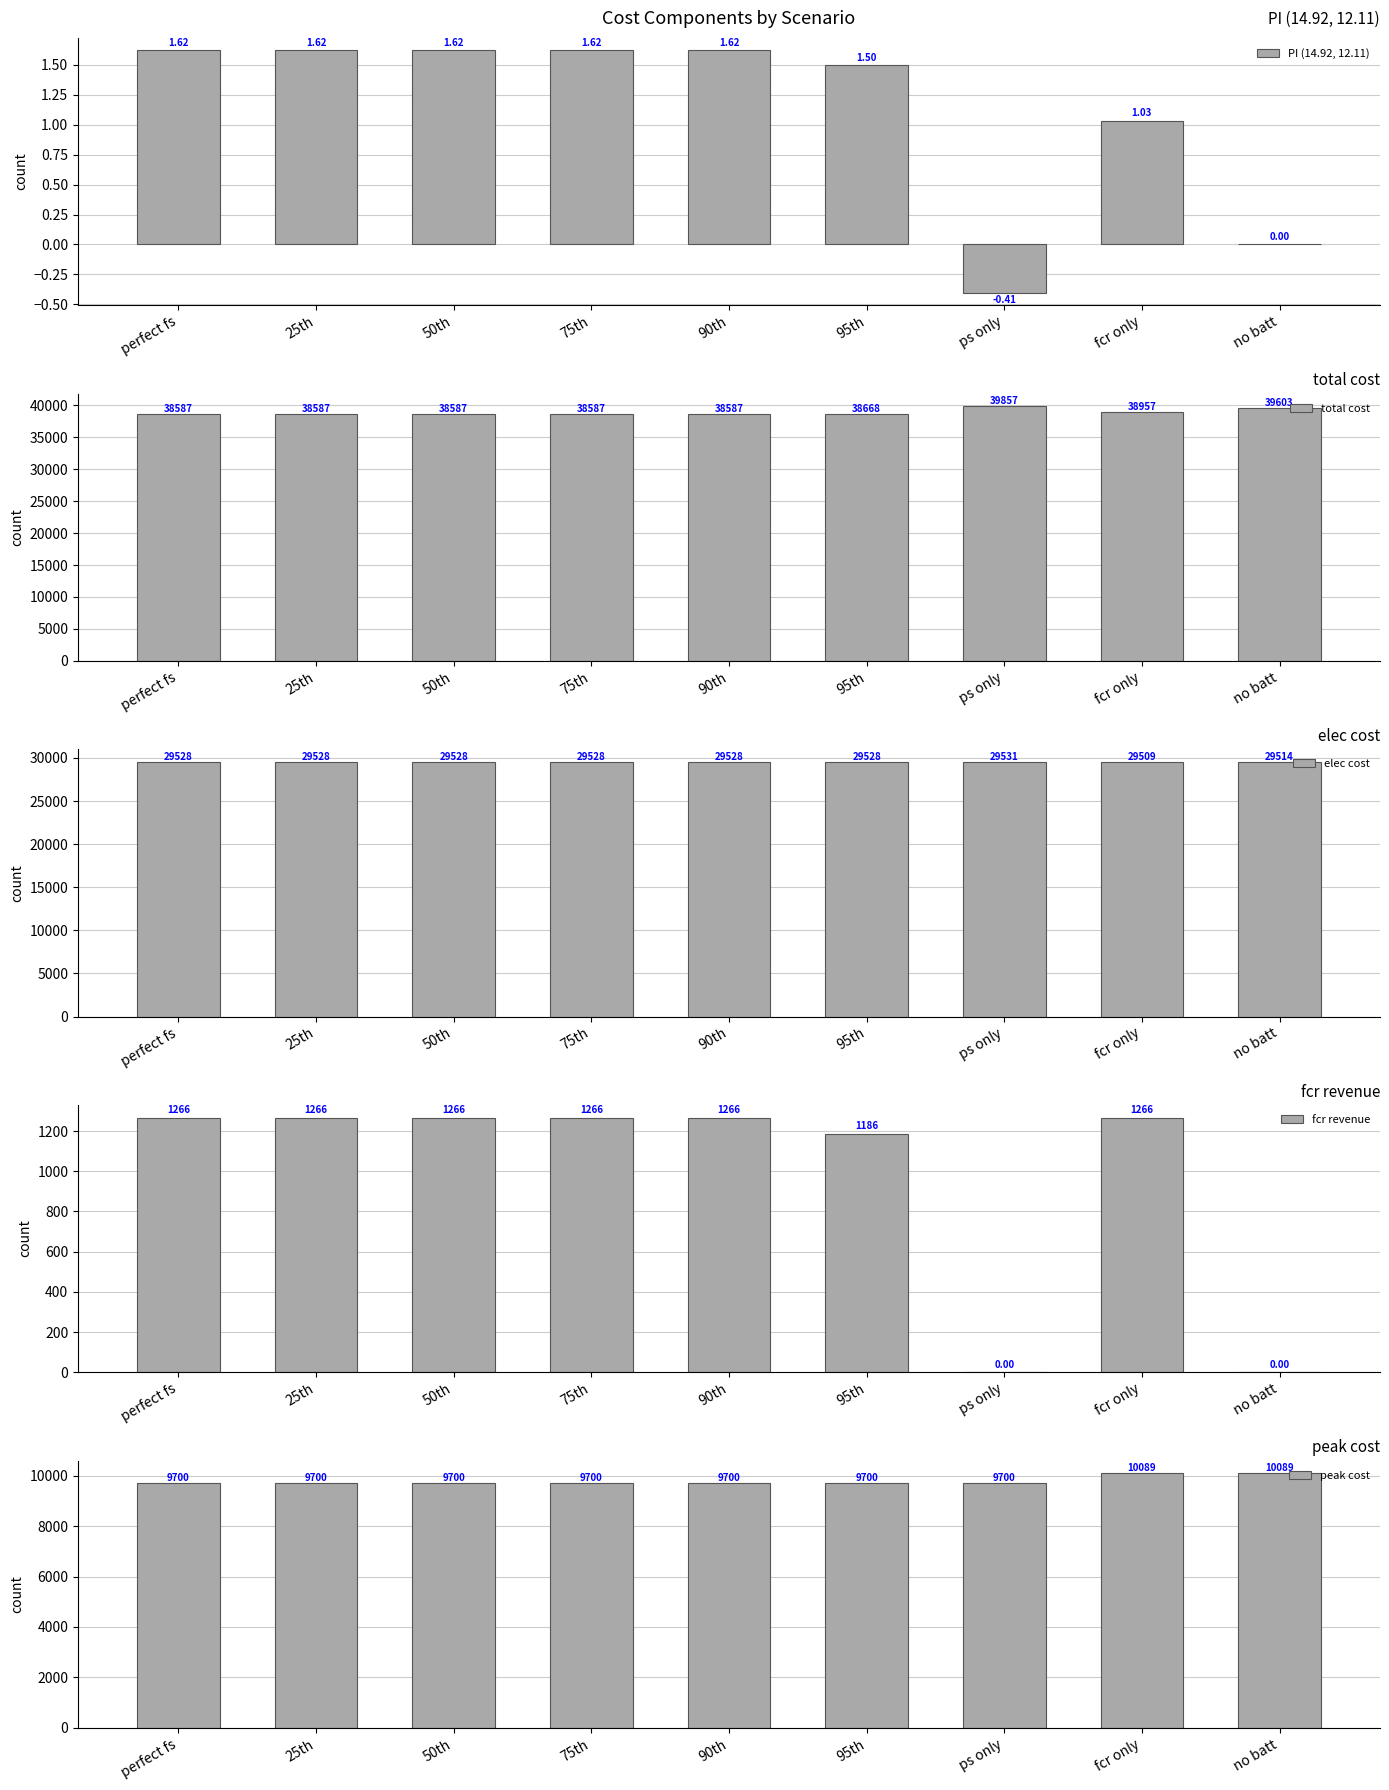

List the labels in order of peak cost value, largest first.

fcr only, no batt, perfect fs, 25th, 50th, 75th, 90th, 95th, ps only